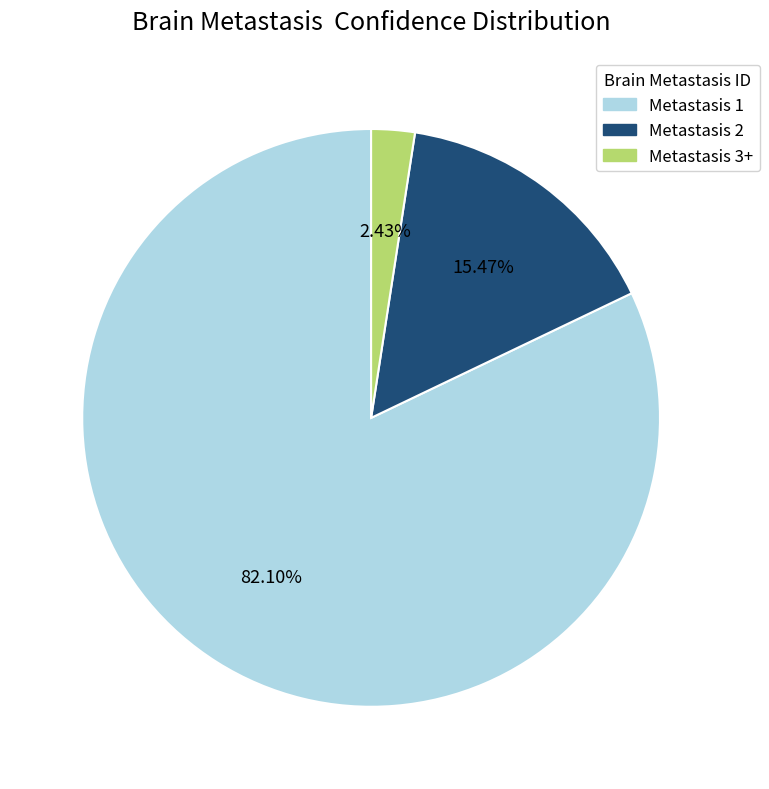

To the nearest percent, what is the average slice percentage?

33%